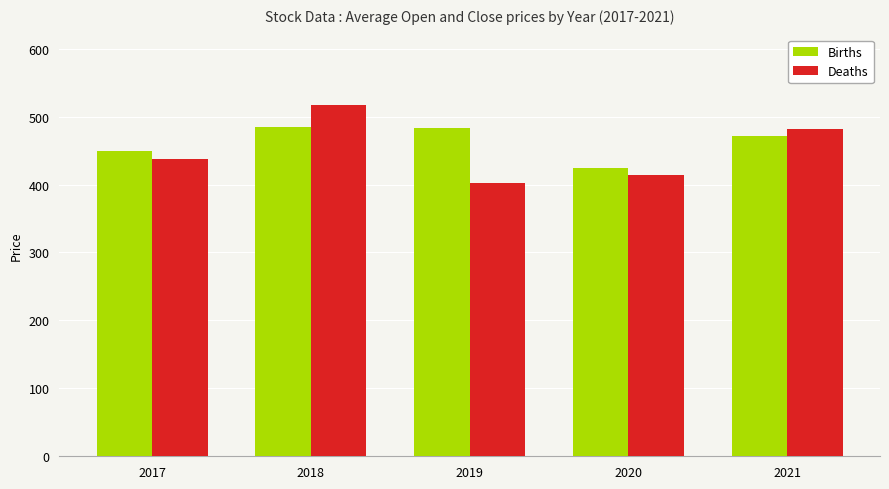

What is the average value of the Deaths series?

450.6